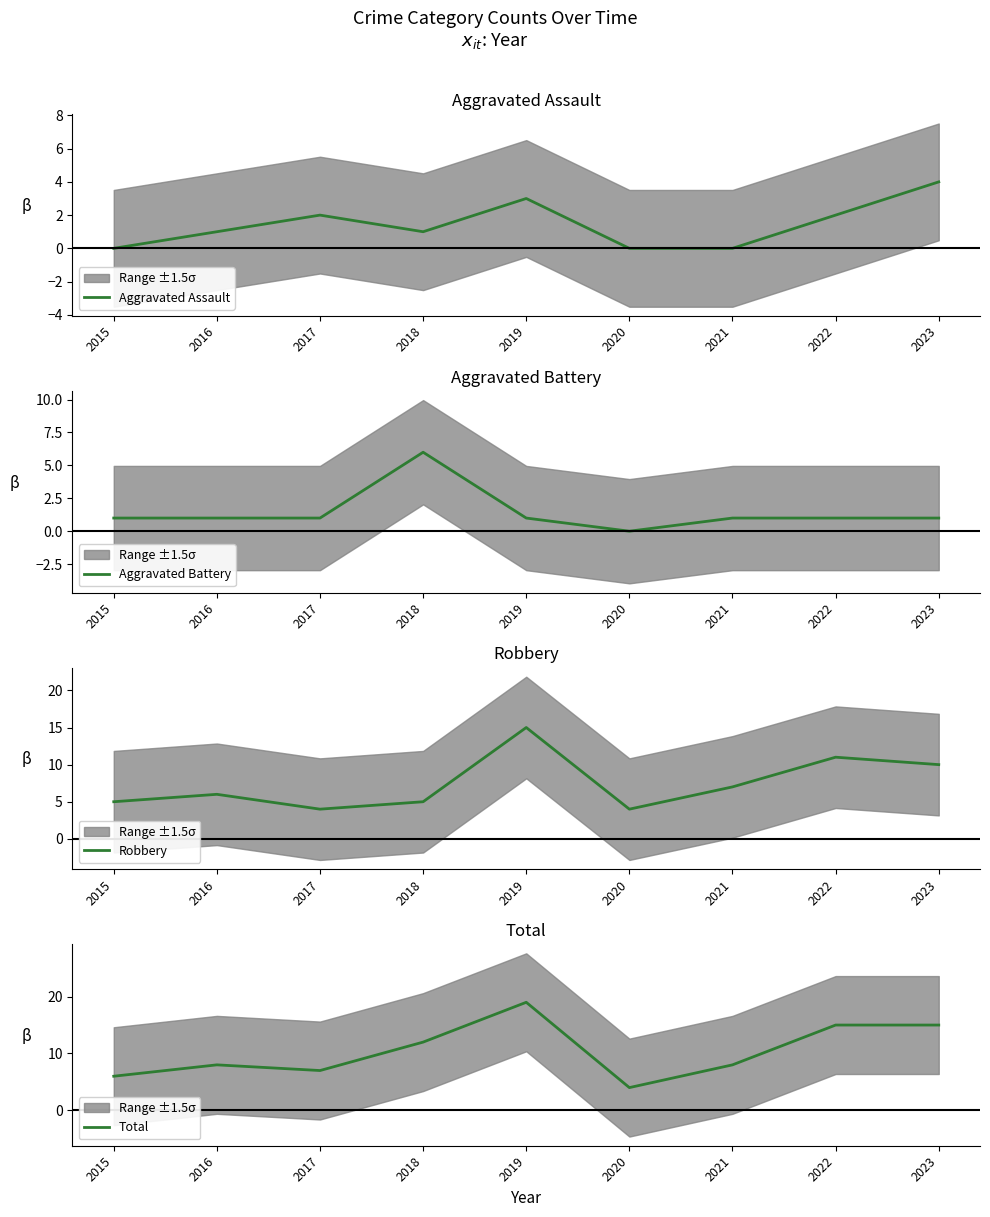

Is it true that Aggravated Battery equals 1 at 2021?

True